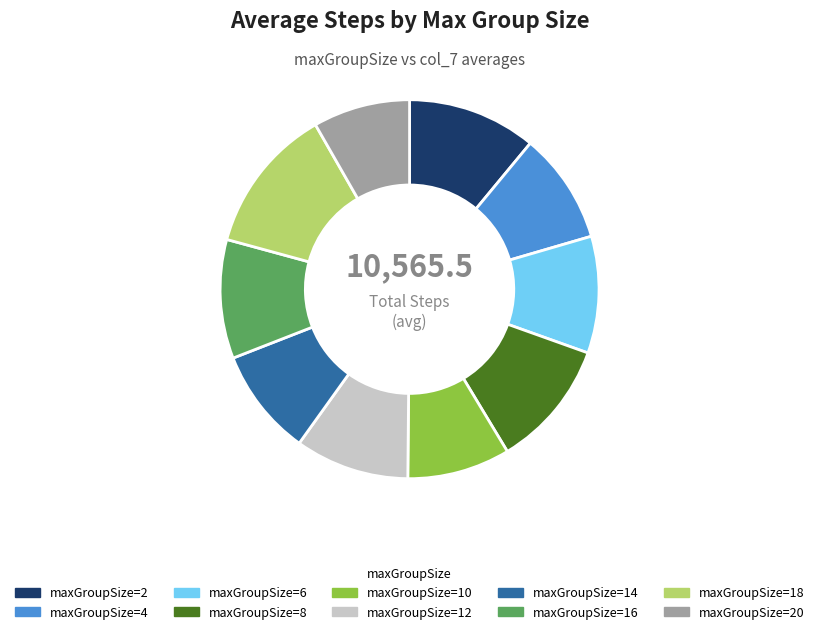

Does any single category account for the majority?

No